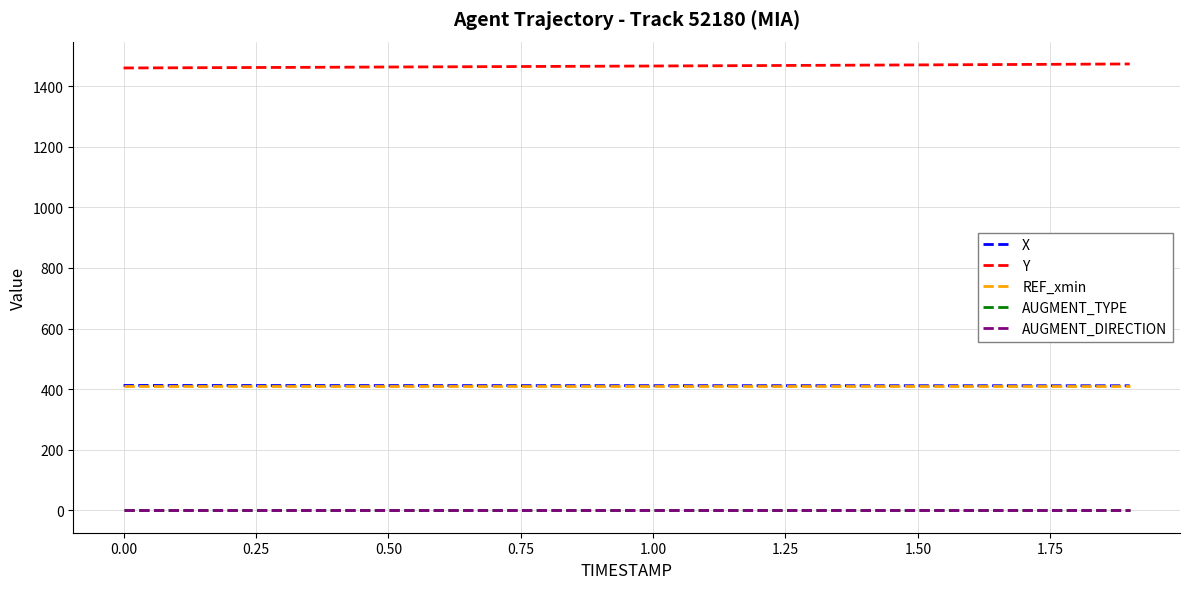

Reading left to right, transcribe all the data shown in this chart.

X: 412.4	412.3	412.2	412.1	412.1	412.0	411.9	411.9	411.8	411.8	411.7	411.7	411.6	411.6	411.5	411.5	411.5	411.4	411.4	411.4
Y: 1460.1	1460.7	1461.3	1461.9	1462.6	1463.2	1463.8	1464.5	1465.2	1465.9	1466.6	1467.3	1468.0	1468.7	1469.5	1470.2	1471.0	1471.7	1472.5	1473.3
REF_xmin: 411.2	411.2	411.2	411.2	411.2	411.2	411.2	411.2	411.2	411.2	411.2	411.2	411.2	411.2	411.2	411.2	411.2	411.2	411.2	411.2
AUGMENT_TYPE: 0.0	0.0	0.0	0.0	0.0	0.0	0.0	0.0	0.0	0.0	0.0	0.0	0.0	0.0	0.0	0.0	0.0	0.0	0.0	0.0
AUGMENT_DIRECTION: 0.0	0.0	0.0	0.0	0.0	0.0	0.0	0.0	0.0	0.0	0.0	0.0	0.0	0.0	0.0	0.0	0.0	0.0	0.0	0.0